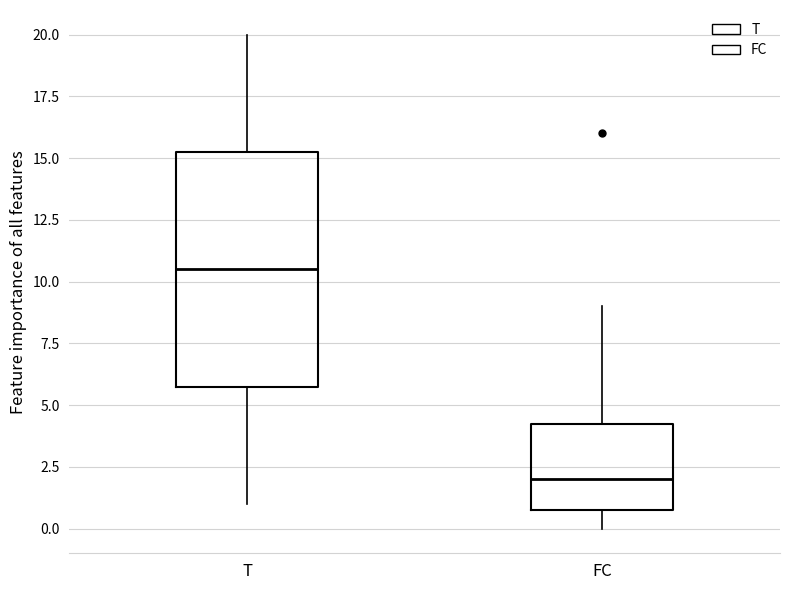

Reading left to right, transcribe this box plot: for each box, give where its median line is, the range the box spans, and where its two whiskers end, as read against the y-axis. The values are not printed on the chart, so give them approximately, as read against the axis.

T: median 10.5, box 6.0 to 15.5, whiskers 1.0 to 20.0
FC: median 2.0, box 1.0 to 4.5, whiskers 0.0 to 9.0